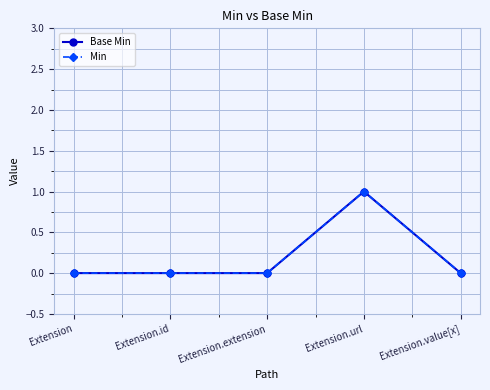

Does the chart have visible grid lines?

Yes